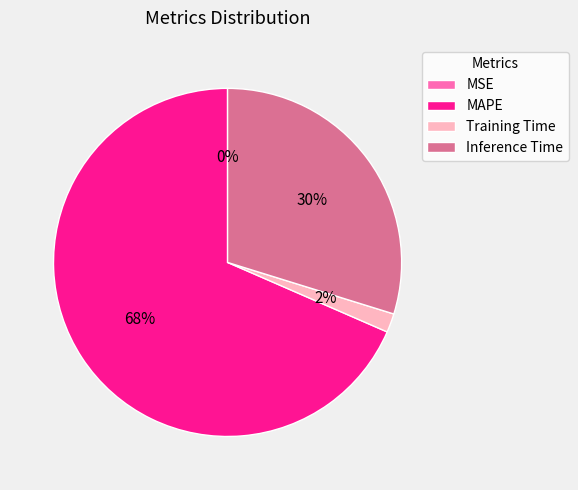

To the nearest percent, what is the difference between the Inference Time and Training Time slice percentages?

28%